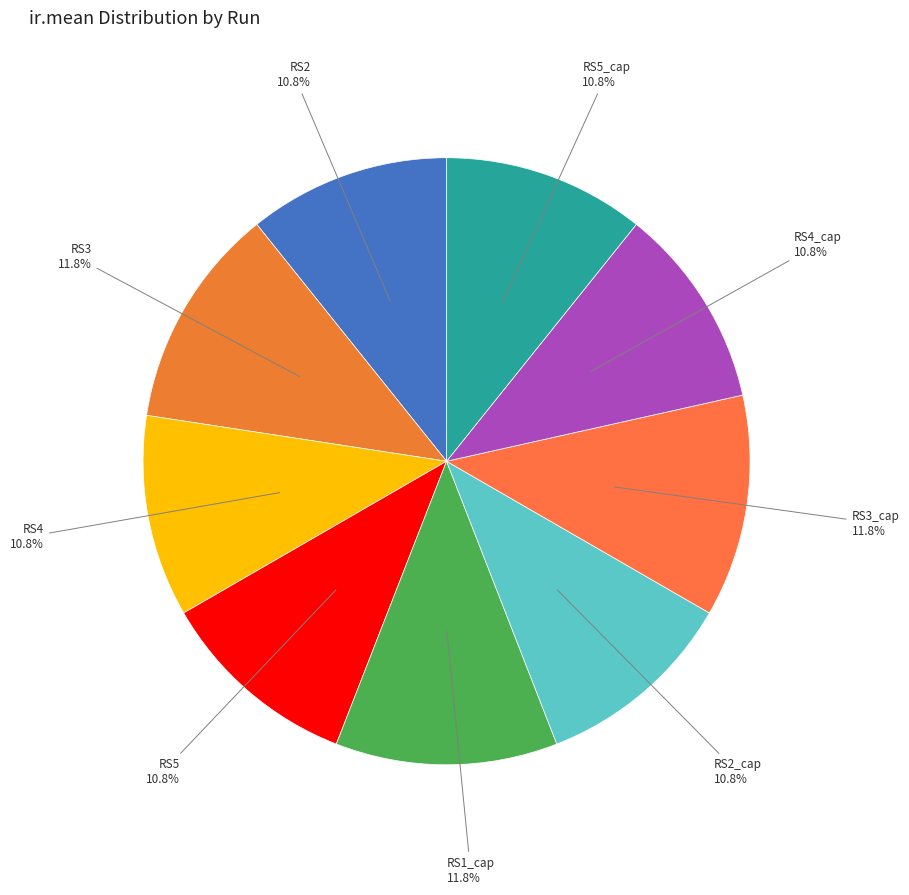

Combined, do RS4_cap and RS3 account for over 50%?

No